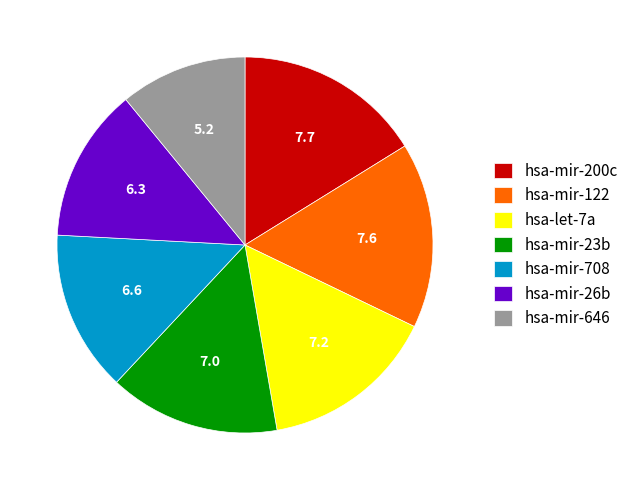

Is there any slice that represents more than half of the pie?

No